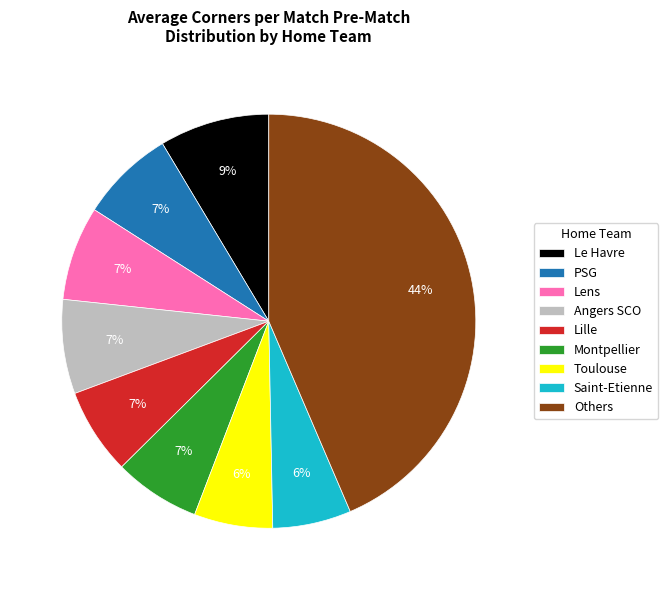

True or false: Le Havre accounts for 9% of the total.

True